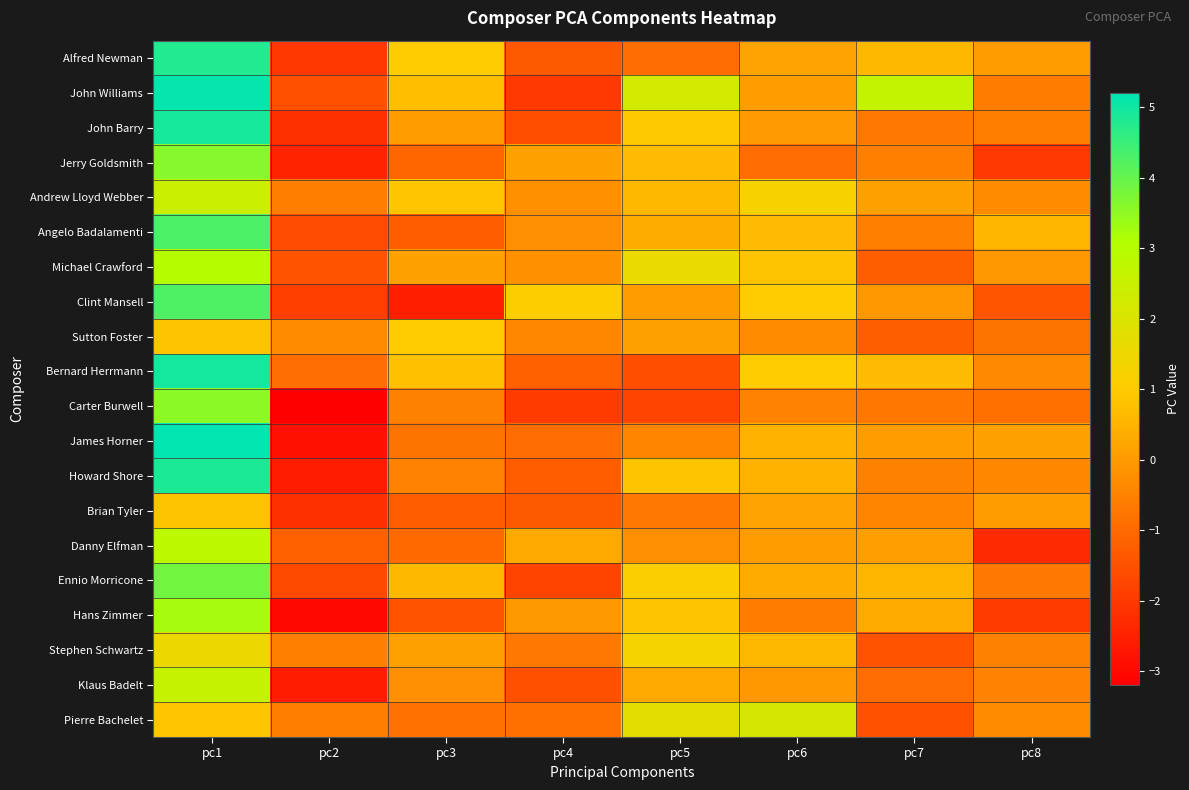

Which series has the largest total across all categories?

John Williams